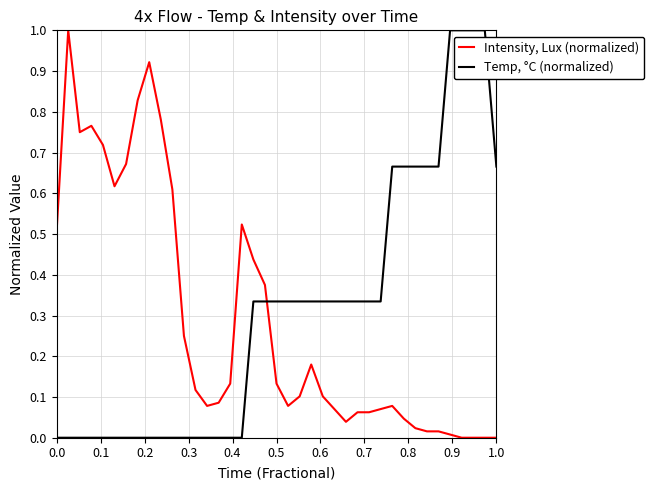

What is the difference between the maximum and minimum values in the Intensity, Lux (normalized) series?

1.0